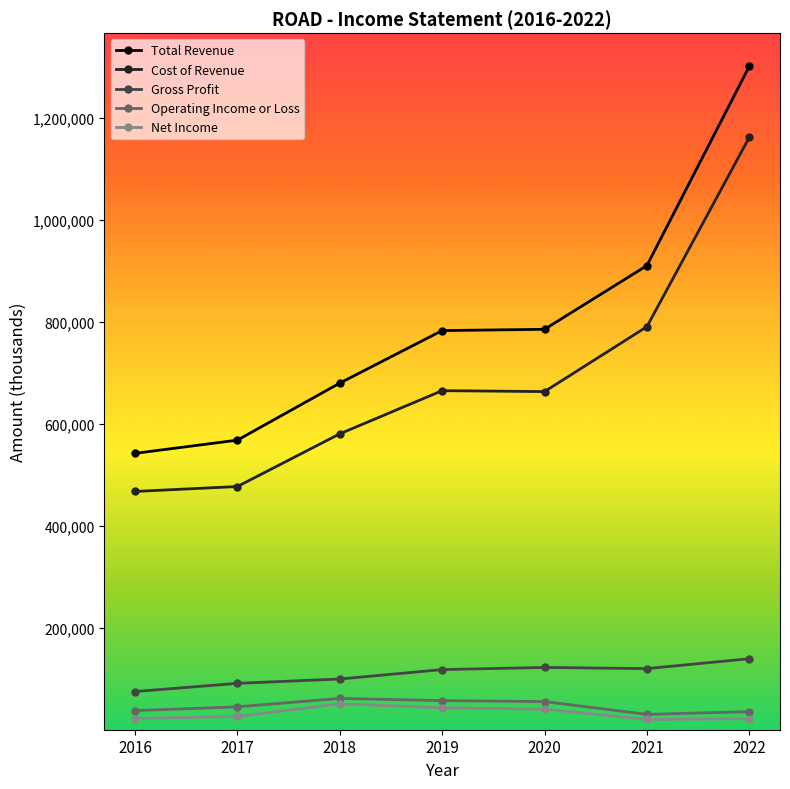

What are all the series names shown in the legend?

Total Revenue, Cost of Revenue, Gross Profit, Operating Income or Loss, Net Income